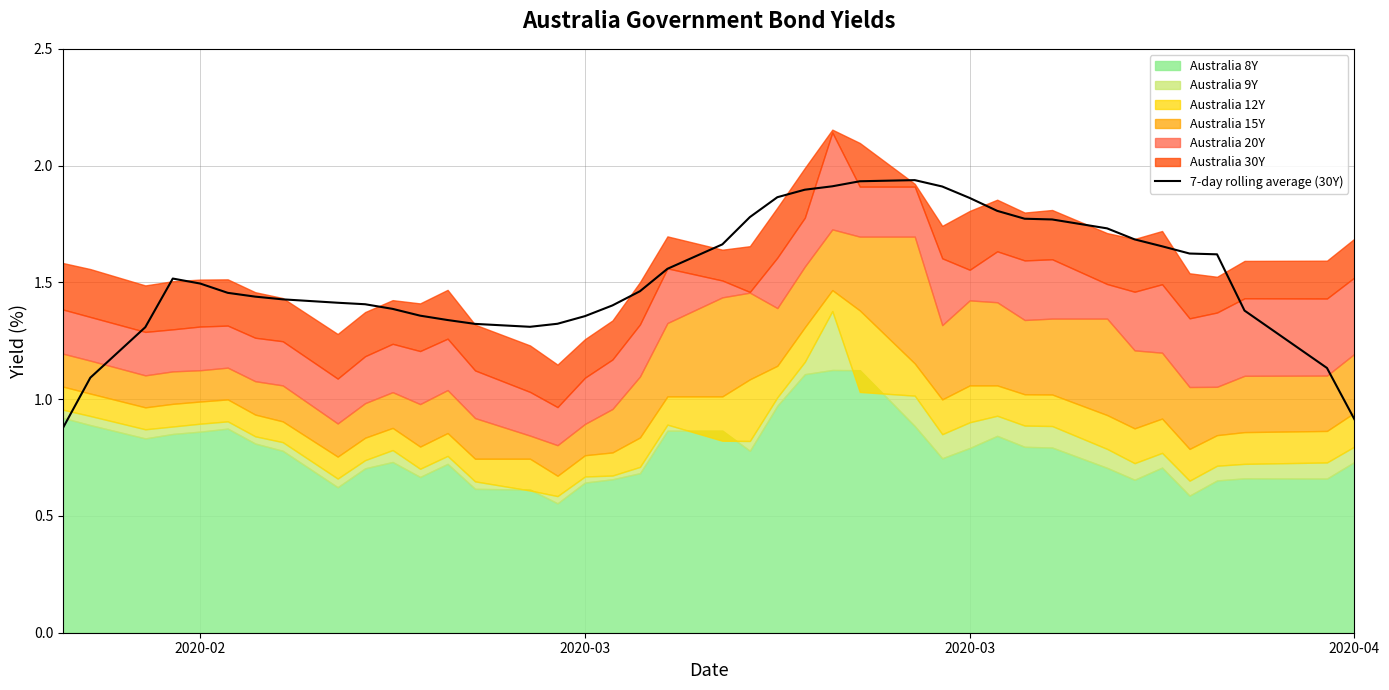

How many interior local peaks (higher than both neighbors) does the data have?

2